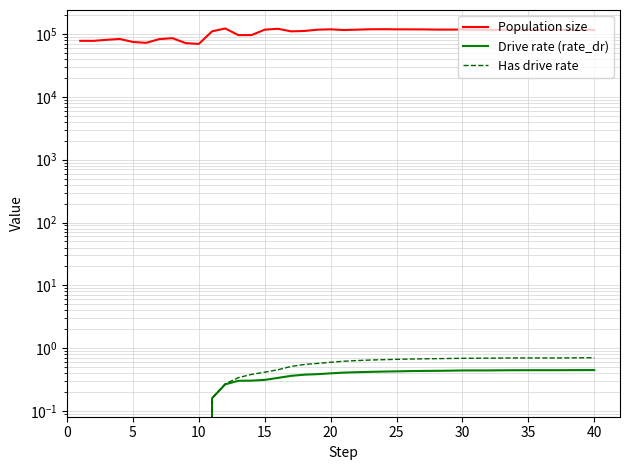

True or false: Has drive rate and Drive rate (rate_dr) cross at least once.

False